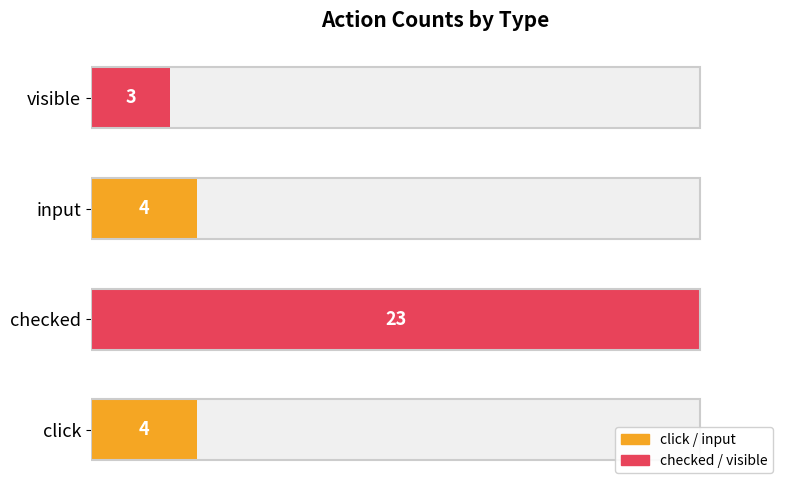

What is the sum of all values?

34